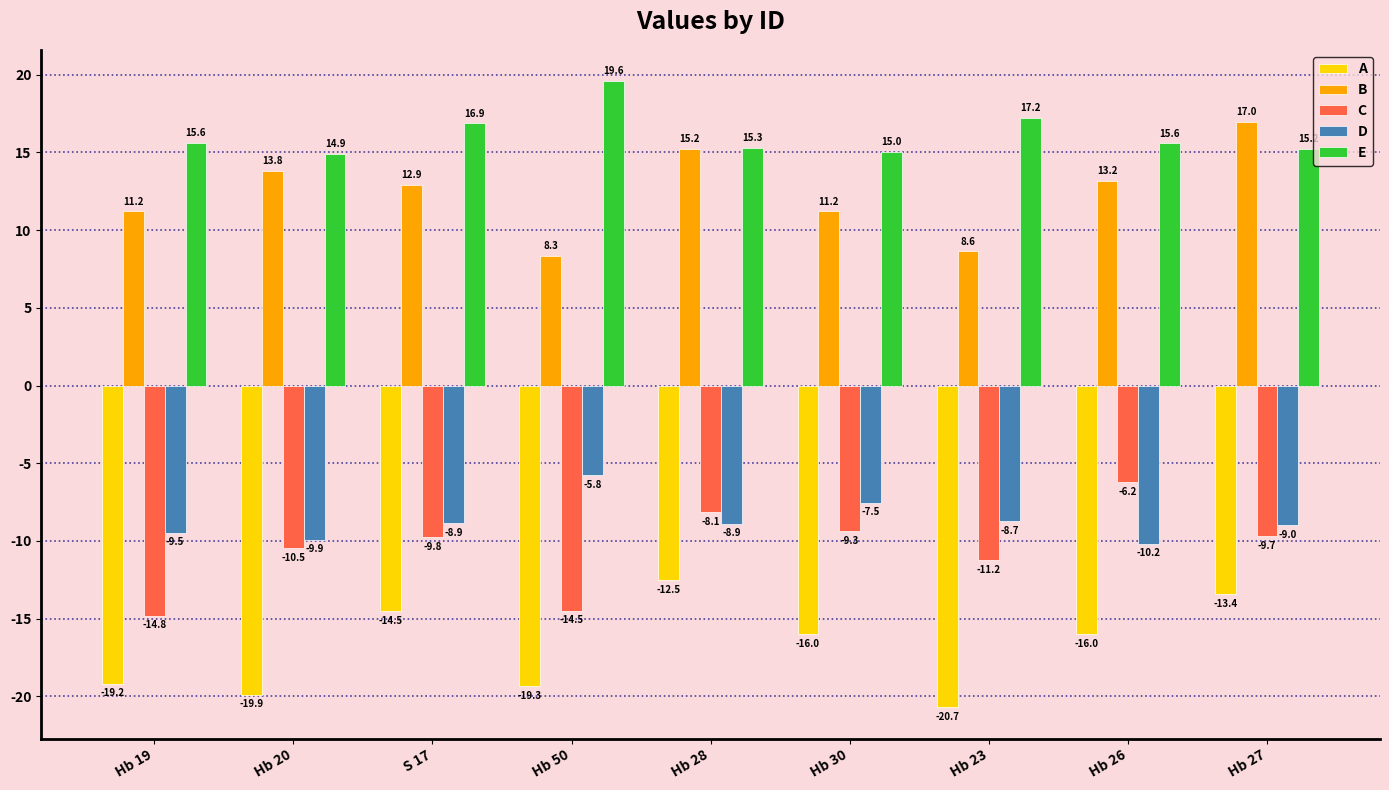

At which category does the chart reach its minimum across all series?

Hb 23